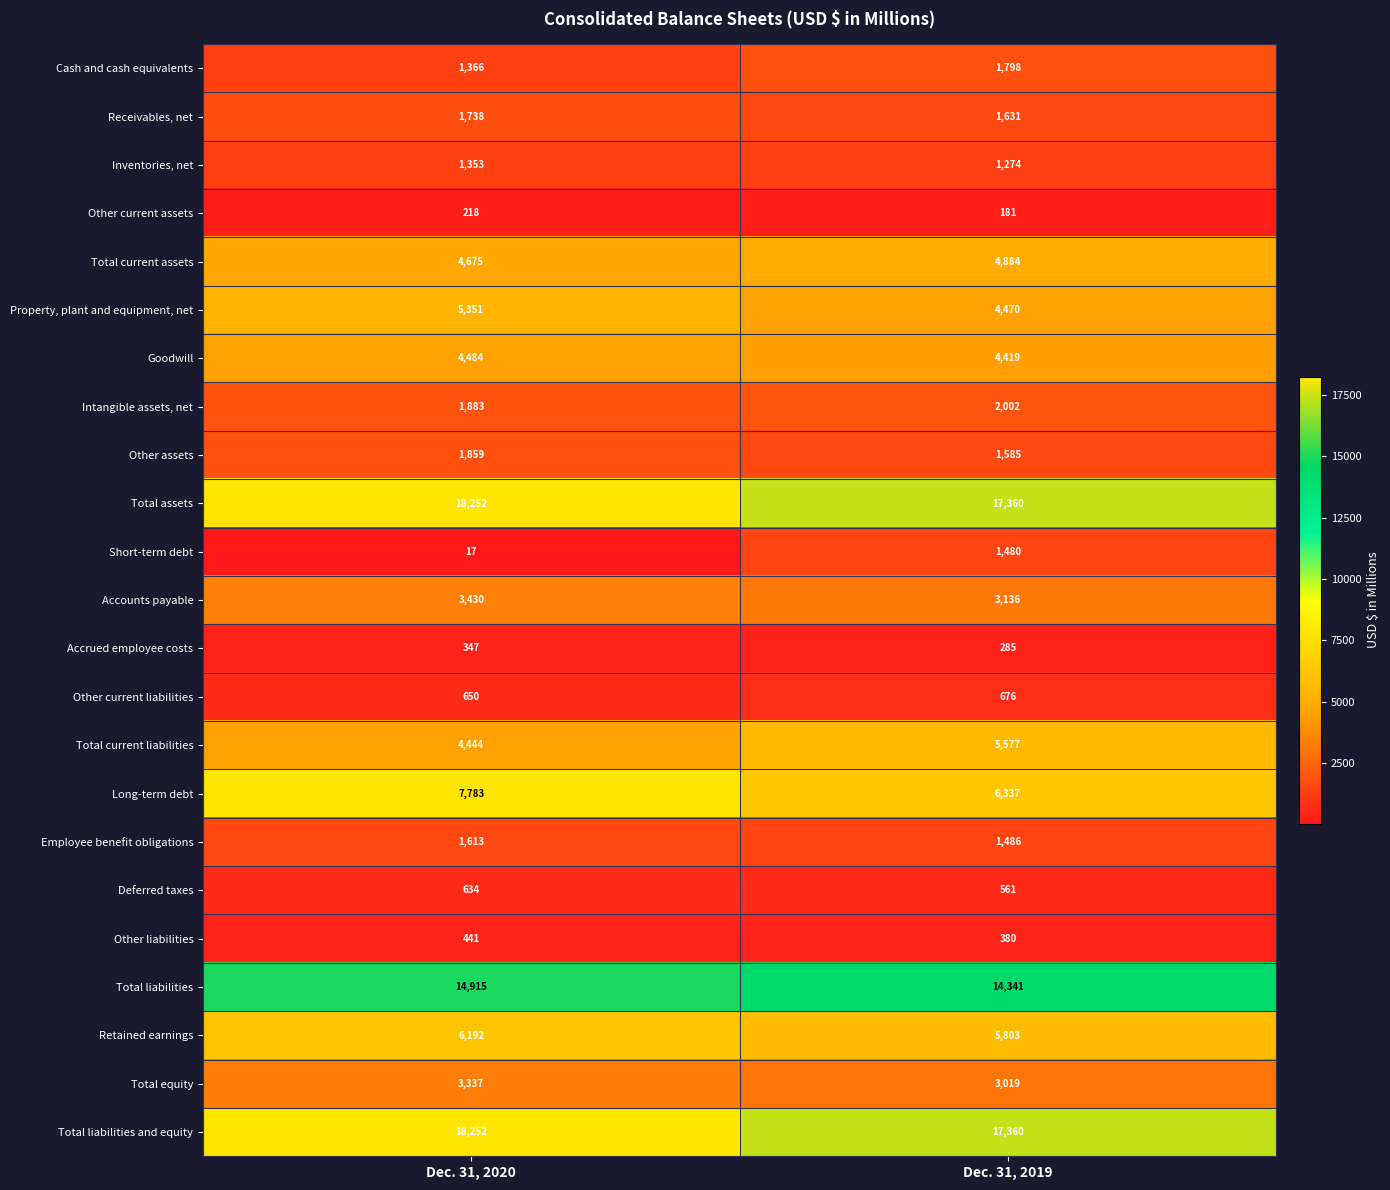

Rank the categories by Receivables, net value from lowest to highest.

Dec. 31, 2019, Dec. 31, 2020